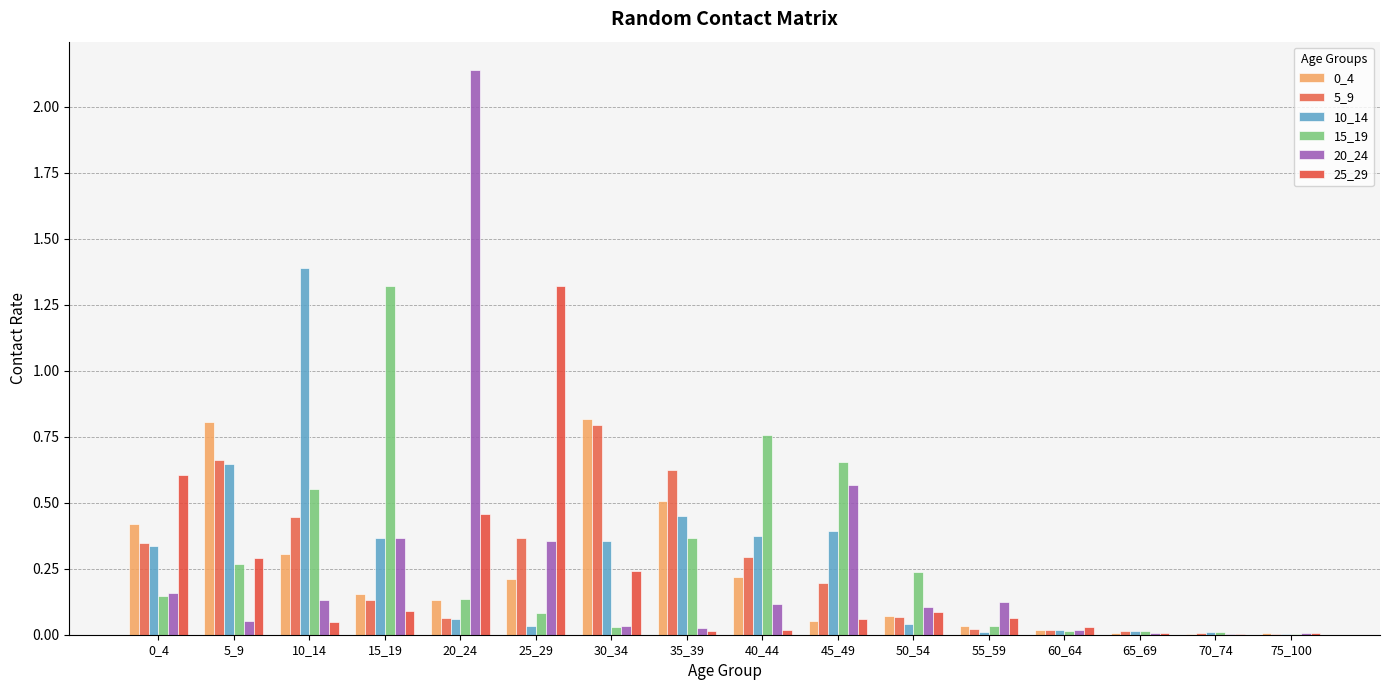

Between 75_100 and 50_54, which is larger?

50_54